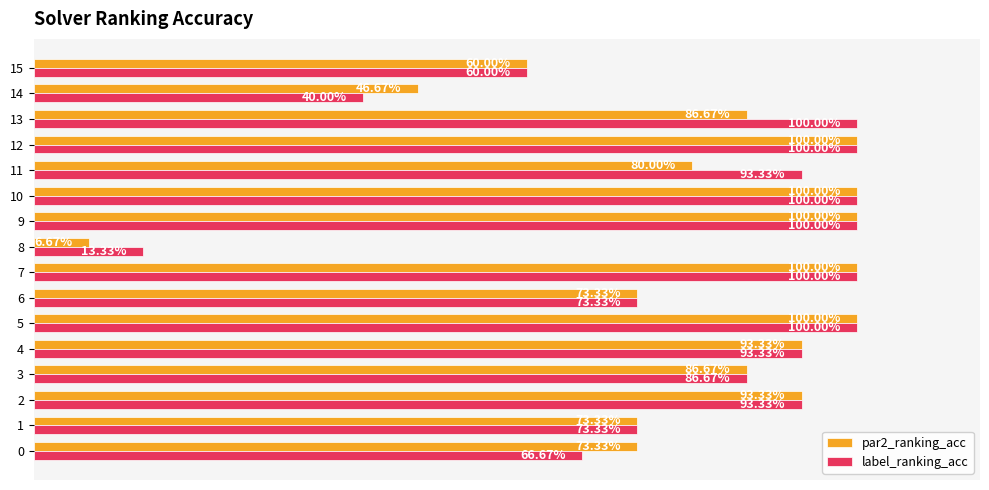

What are all the series names shown in the legend?

par2_ranking_acc, label_ranking_acc